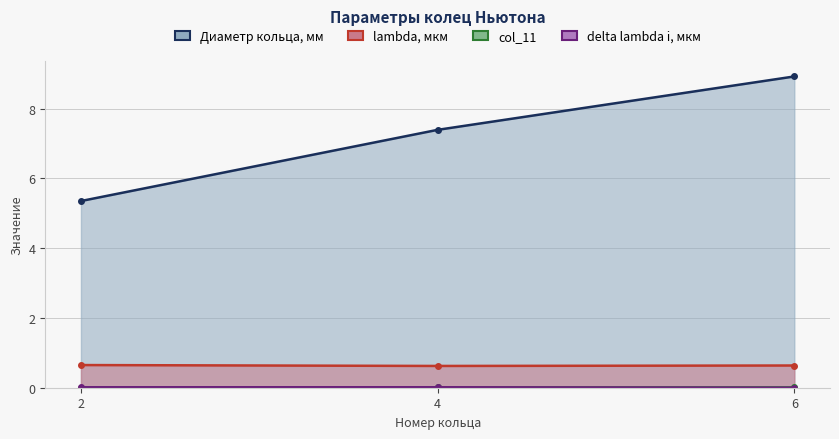

At which category is the sum across all series the highest?

6